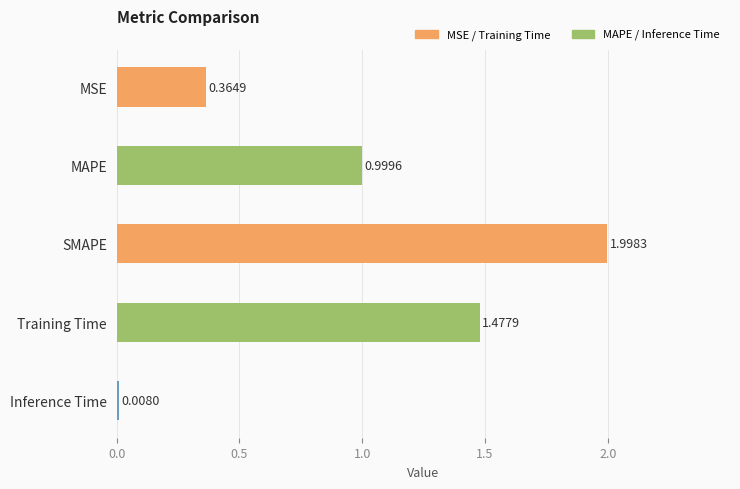

At which category does the chart reach its peak across all series?

SMAPE